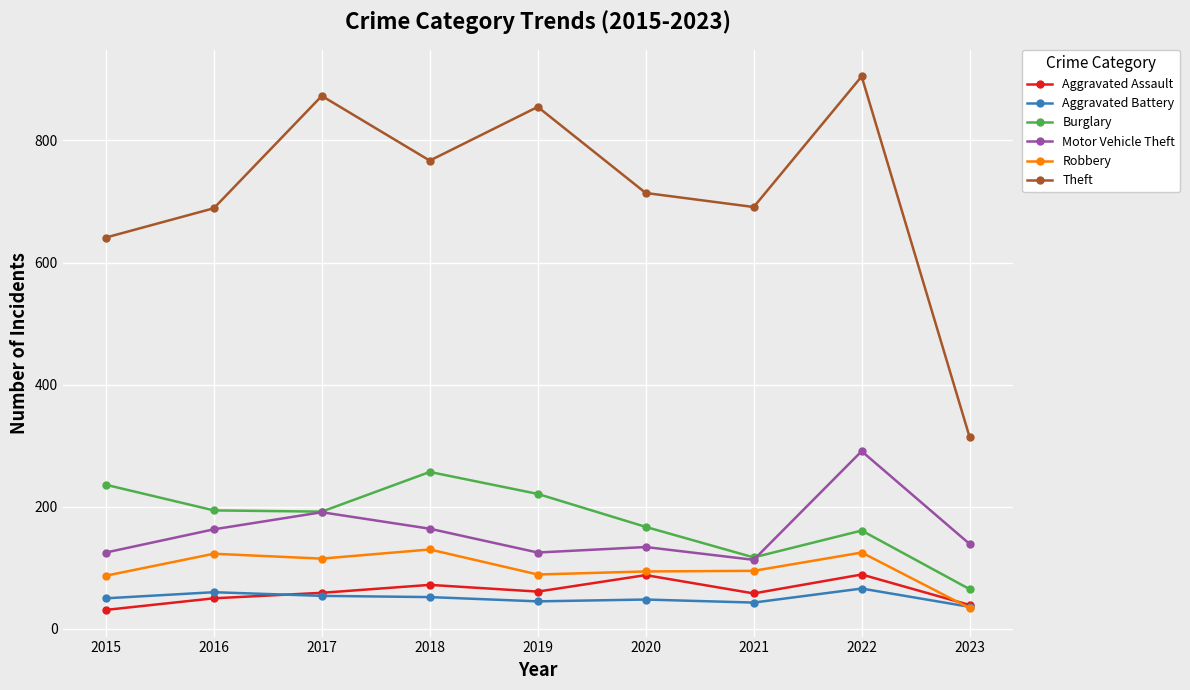

True or false: Motor Vehicle Theft has a value of 35 at 2020.

False